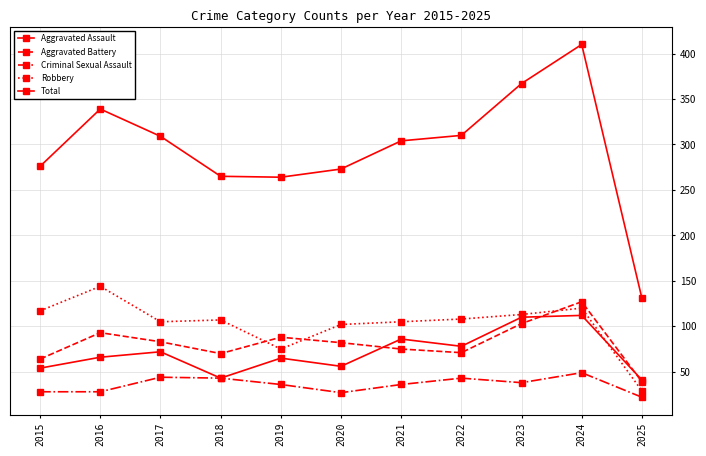

How many values in the Aggravated Battery series are below 82?

5